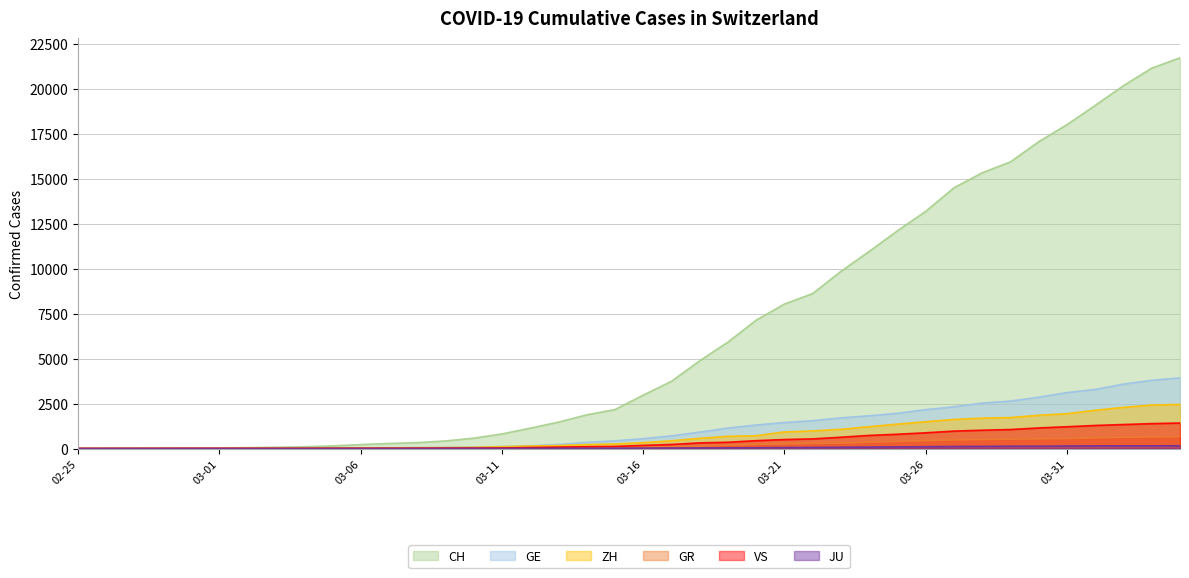

Which series has the largest total across all categories?

CH